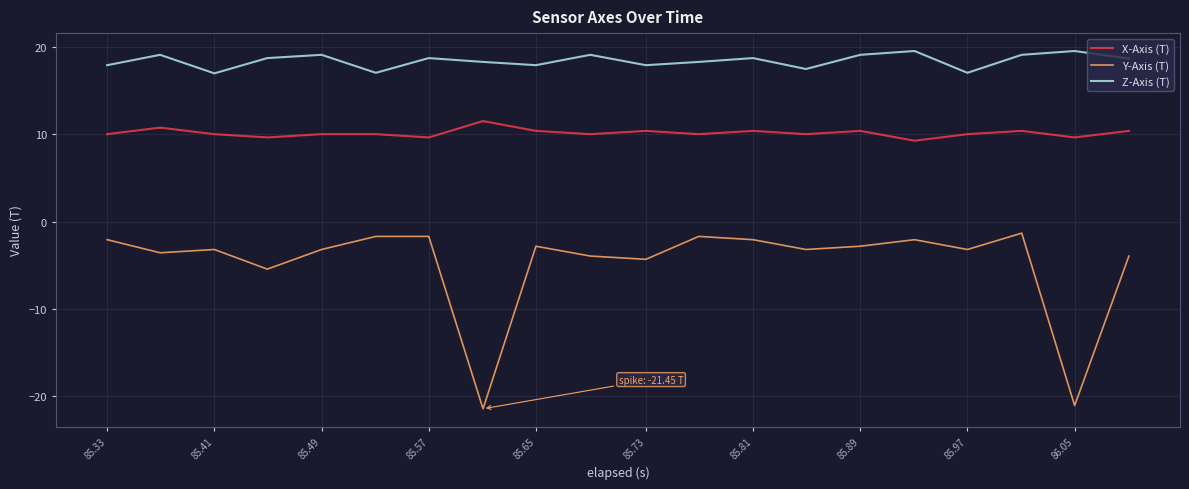

What is the difference between the maximum and minimum values in the Y-Axis (T) series?

20.1